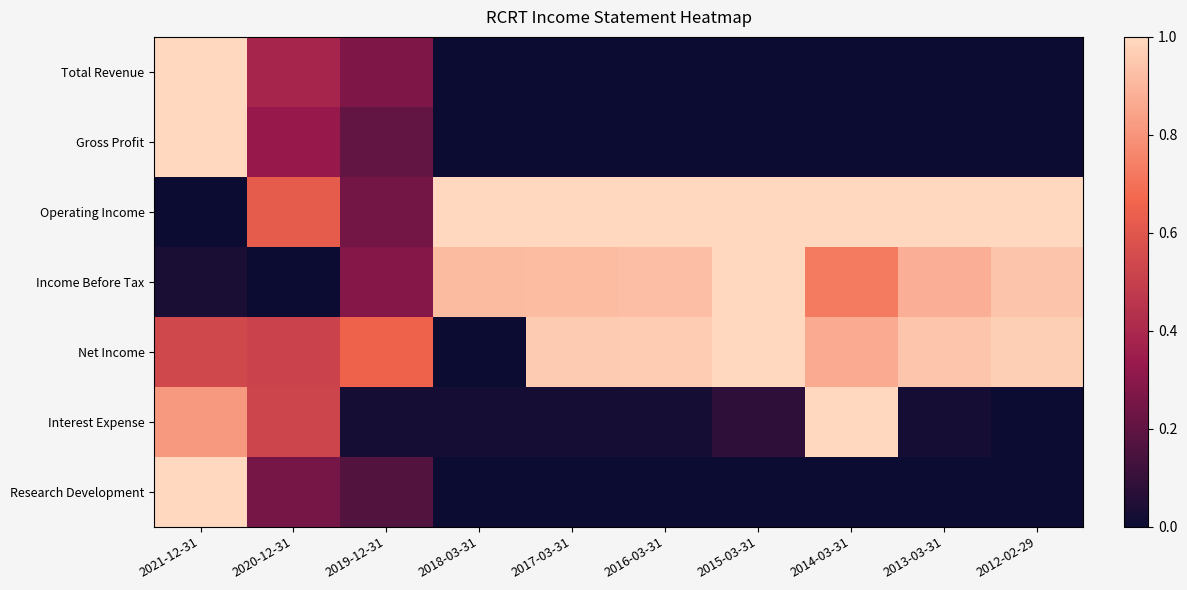

Reading right to left, transcribe all the data shown in this chart.

Total Revenue: 2012-02-29=0.0	2013-03-31=0.0	2014-03-31=0.0	2015-03-31=0.0	2016-03-31=0.0	2017-03-31=0.0	2018-03-31=0.0	2019-12-31=0.3	2020-12-31=0.4	2021-12-31=1.0
Gross Profit: 2012-02-29=0.0	2013-03-31=0.0	2014-03-31=0.0	2015-03-31=0.0	2016-03-31=0.0	2017-03-31=0.0	2018-03-31=0.0	2019-12-31=0.2	2020-12-31=0.3	2021-12-31=1.0
Operating Income: 2012-02-29=1.0	2013-03-31=1.0	2014-03-31=1.0	2015-03-31=1.0	2016-03-31=1.0	2017-03-31=1.0	2018-03-31=1.0	2019-12-31=0.2	2020-12-31=0.6	2021-12-31=0.0
Income Before Tax: 2012-02-29=0.9	2013-03-31=0.9	2014-03-31=0.7	2015-03-31=1.0	2016-03-31=0.9	2017-03-31=0.9	2018-03-31=0.9	2019-12-31=0.3	2020-12-31=0.0	2021-12-31=0.0
Net Income: 2012-02-29=1.0	2013-03-31=0.9	2014-03-31=0.9	2015-03-31=1.0	2016-03-31=1.0	2017-03-31=1.0	2018-03-31=0.0	2019-12-31=0.7	2020-12-31=0.5	2021-12-31=0.5
Interest Expense: 2012-02-29=0.0	2013-03-31=0.0	2014-03-31=1.0	2015-03-31=0.1	2016-03-31=0.0	2017-03-31=0.0	2018-03-31=0.0	2019-12-31=0.0	2020-12-31=0.5	2021-12-31=0.8
Research Development: 2012-02-29=0.0	2013-03-31=0.0	2014-03-31=0.0	2015-03-31=0.0	2016-03-31=0.0	2017-03-31=0.0	2018-03-31=0.0	2019-12-31=0.2	2020-12-31=0.2	2021-12-31=1.0